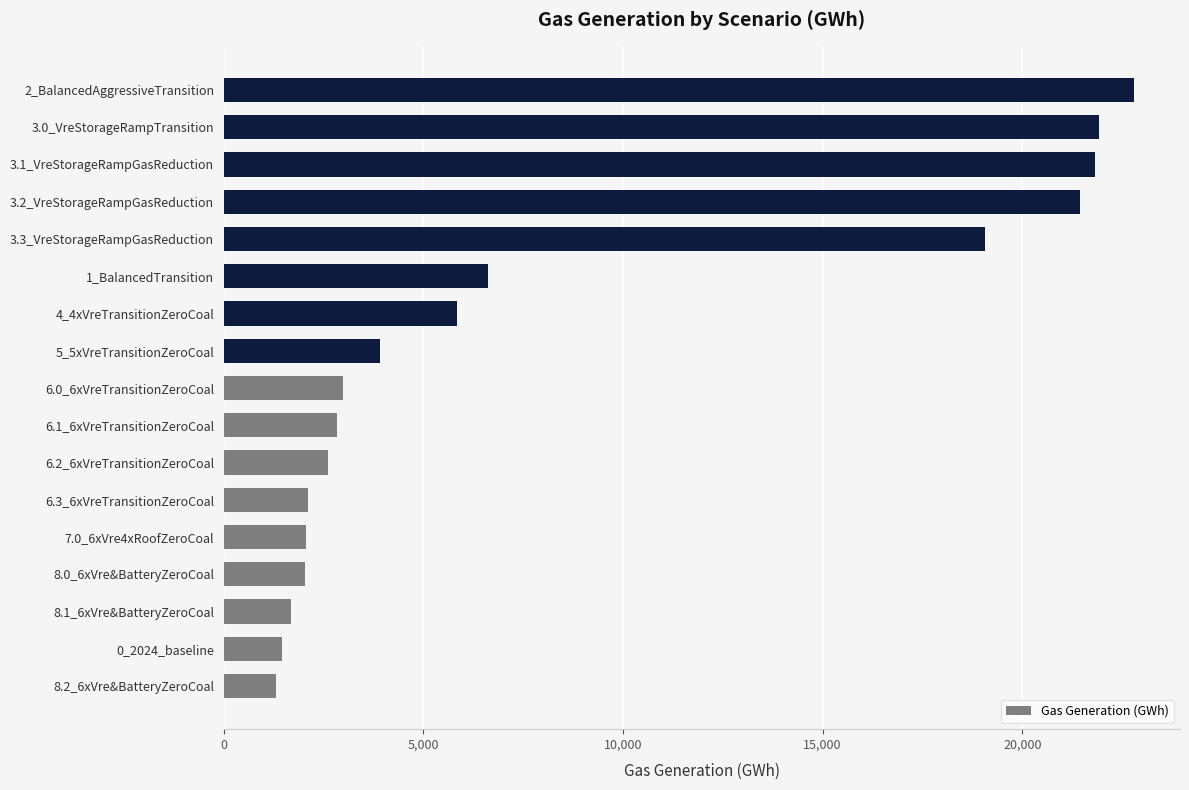

What is the difference between the values at 6.1_6xVreTransitionZeroCoal and 4_4xVreTransitionZeroCoal?

2992.4